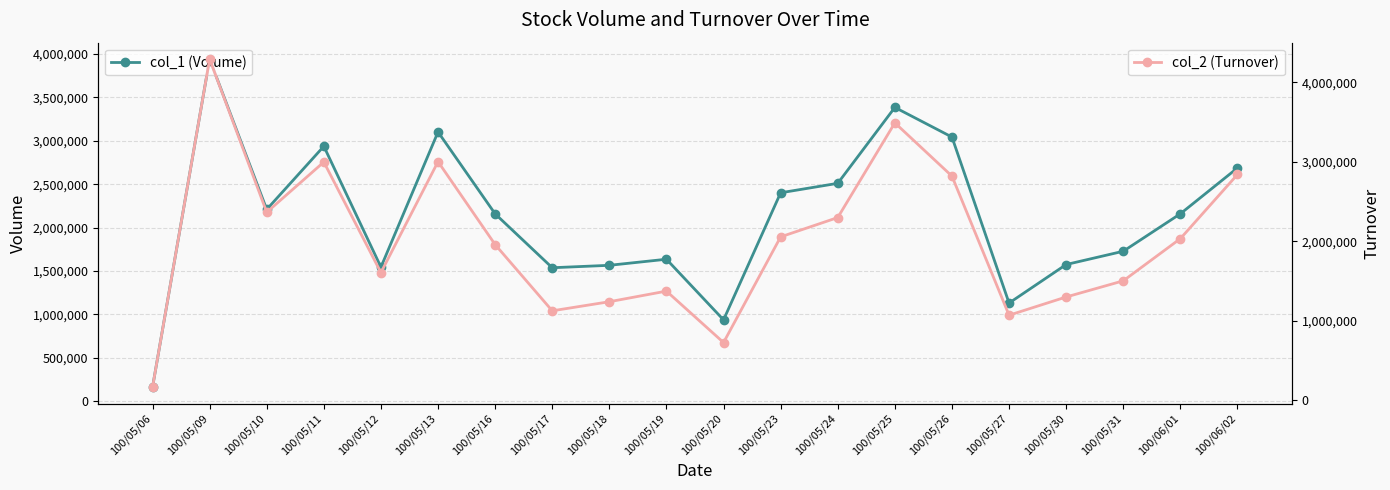

Rank the series by their maximum value, from lowest to highest.

col_1 (Volume), col_2 (Turnover)